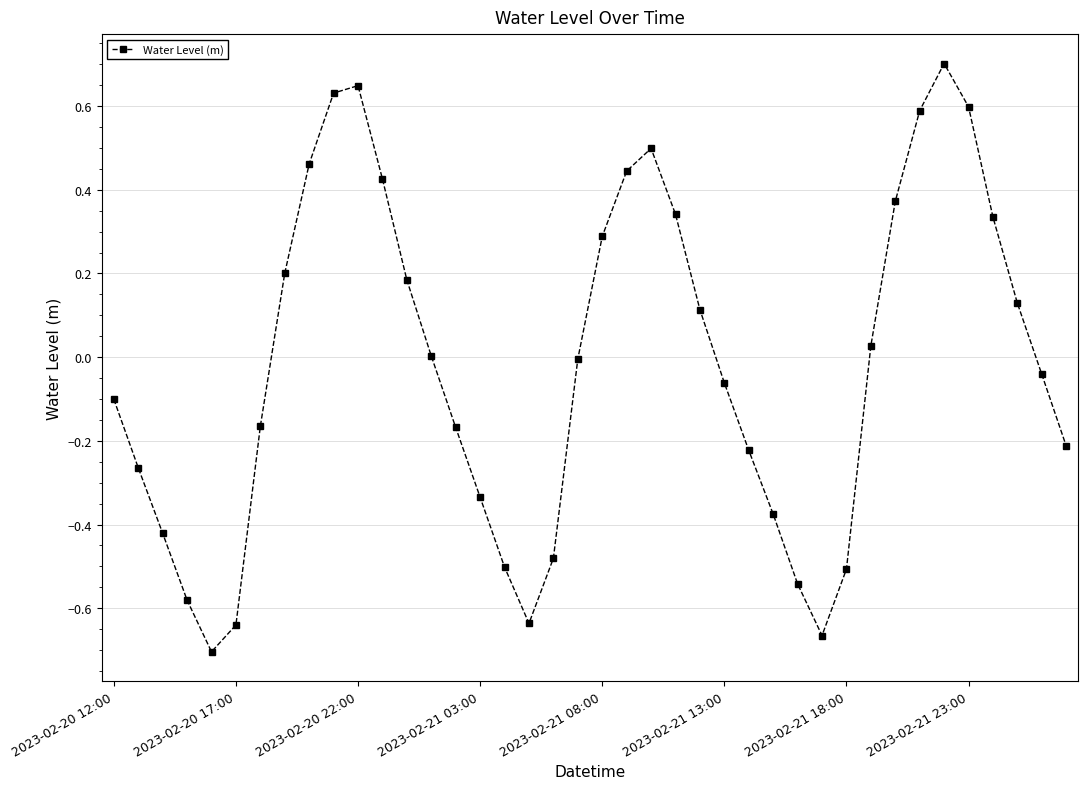

True or false: the data has more than 0 interior local peaks.

True